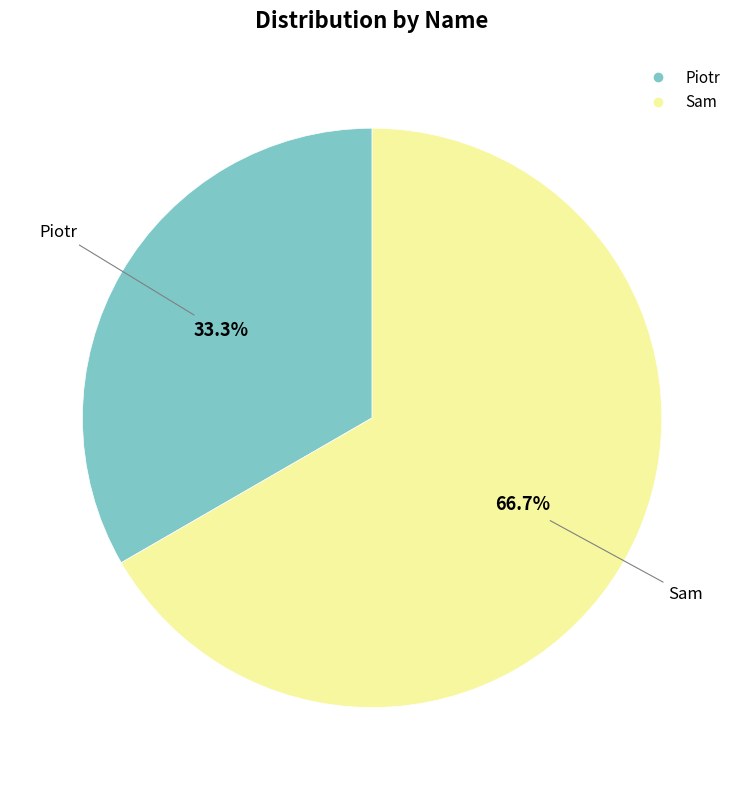

What percentage is the Sam slice, to the nearest percent?

67%